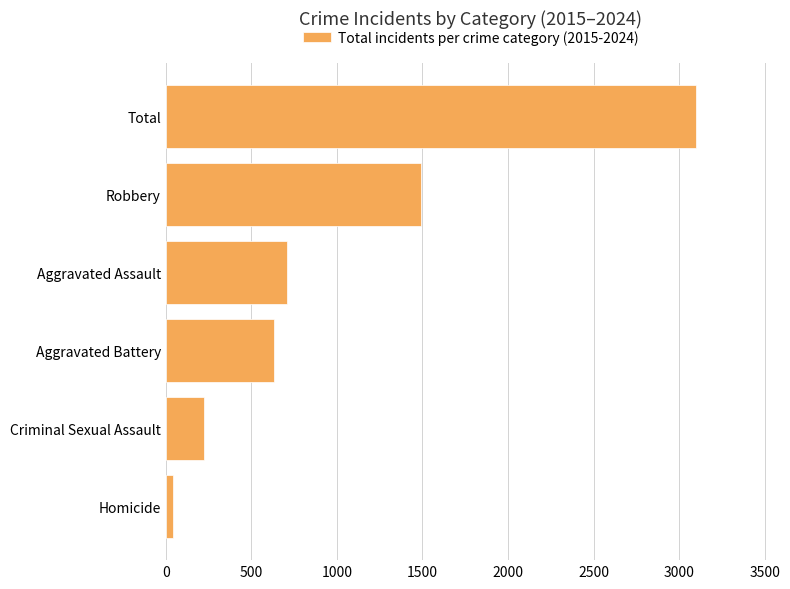

Reading bottom to top, transcribe all the data shown in this chart.

44	225	635	706	1490	3100